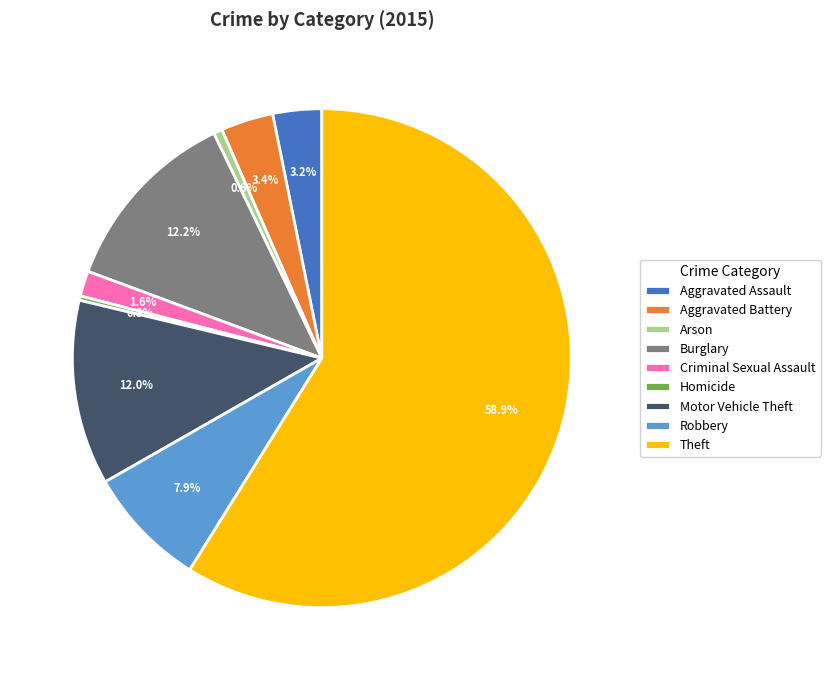

Which slice represents more than half of the pie?

Theft